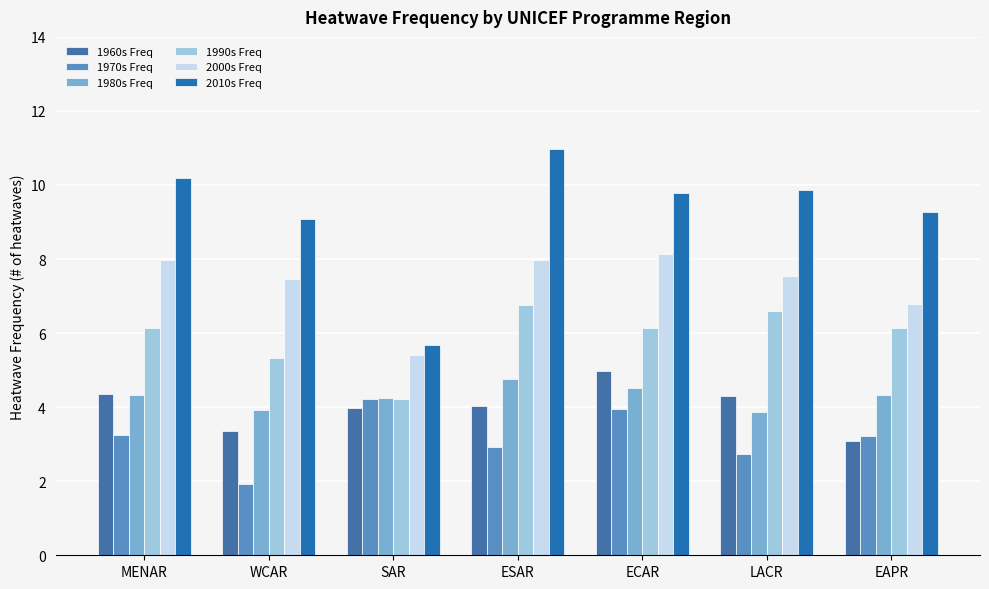

Reading left to right, transcribe all the data shown in this chart.

1960s Freq: 4.4	3.4	4.0	4.0	5.0	4.3	3.1
1970s Freq: 3.2	1.9	4.2	2.9	3.9	2.7	3.2
1980s Freq: 4.3	3.9	4.2	4.8	4.5	3.9	4.3
1990s Freq: 6.1	5.3	4.2	6.8	6.1	6.6	6.1
2000s Freq: 8.0	7.5	5.4	8.0	8.1	7.5	6.8
2010s Freq: 10.2	9.1	5.7	11.0	9.8	9.9	9.3